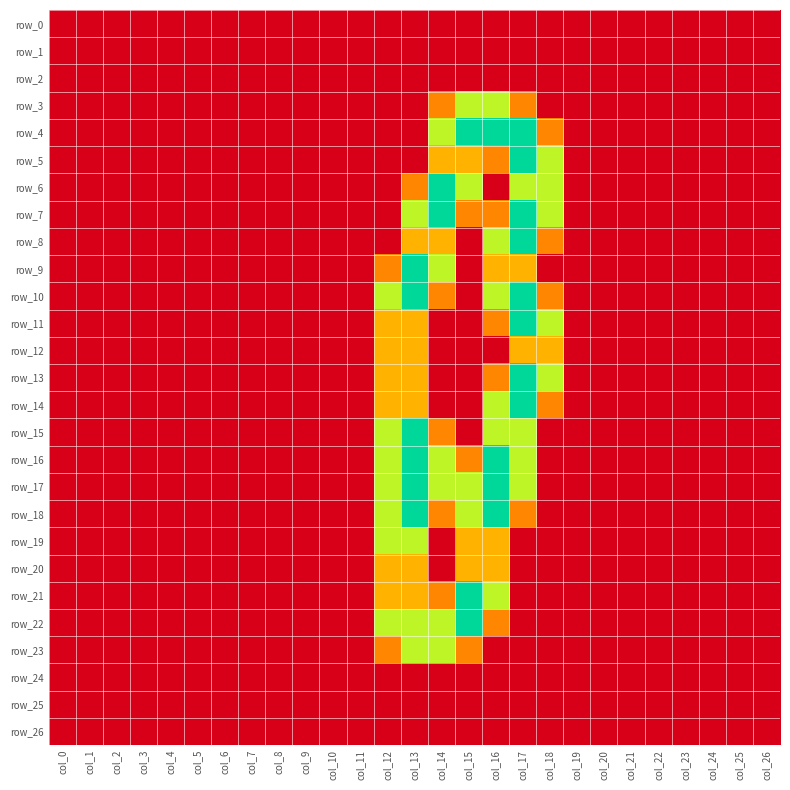

How many data points in row_22 are above 0?

5